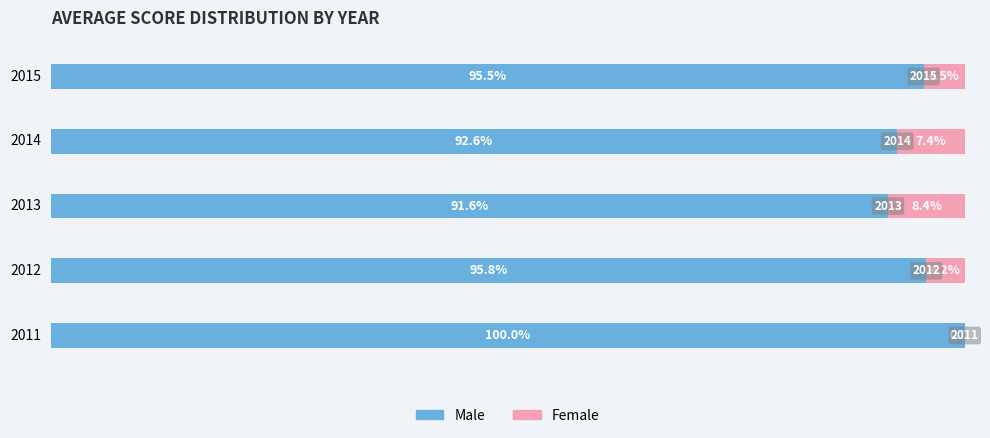

What are all the series names shown in the legend?

Male, Female